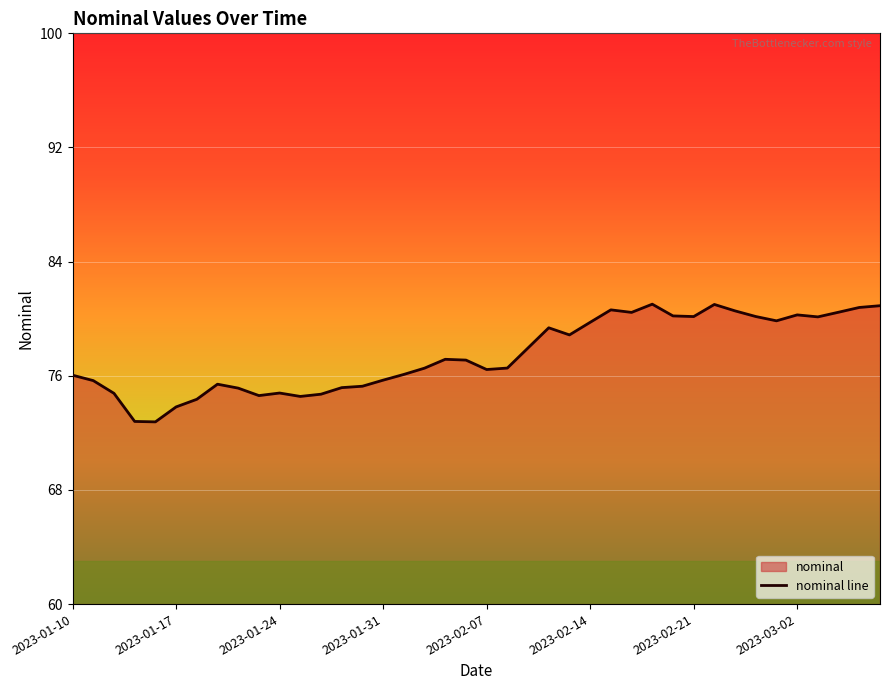

What is the greatest value displayed?

81.0